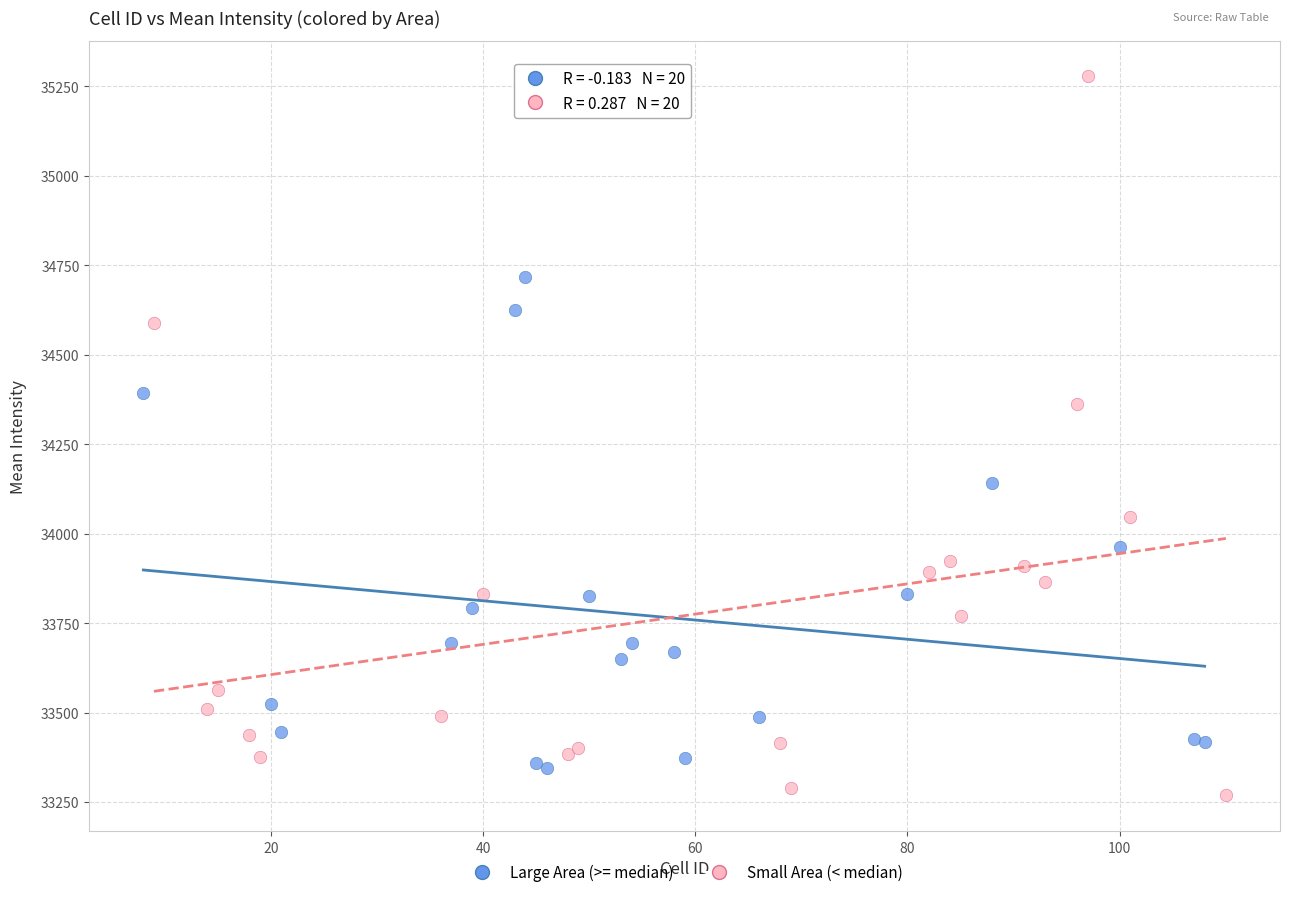

Which series has the widest spread of Y values?

Small Area (< median)